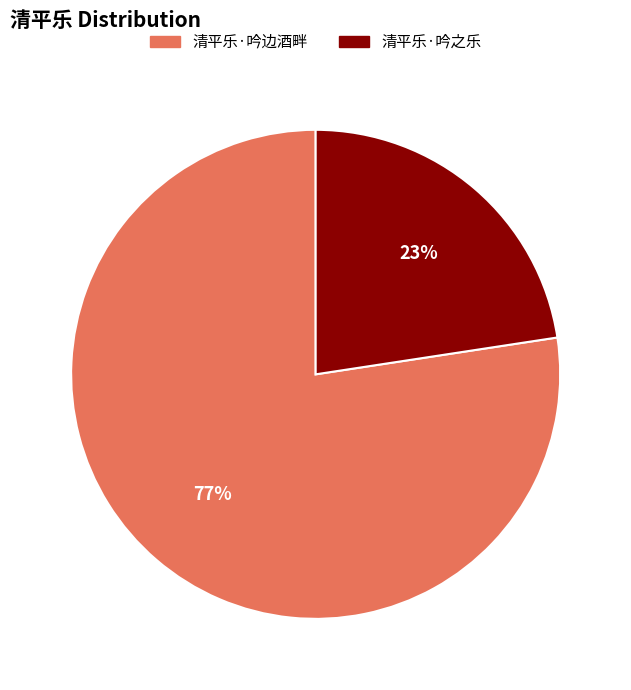

To the nearest percent, what is the combined percentage of 清平乐·吟边酒畔 and 清平乐·吟之乐?

100%